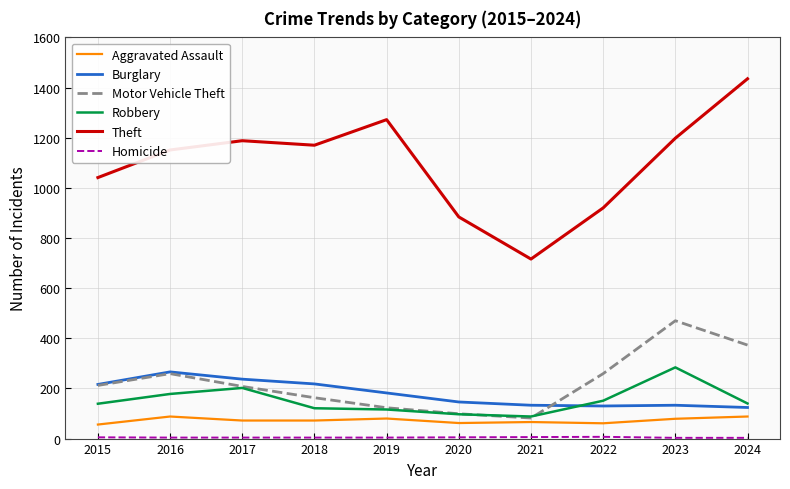

True or false: Aggravated Assault and Robbery cross at least once.

False